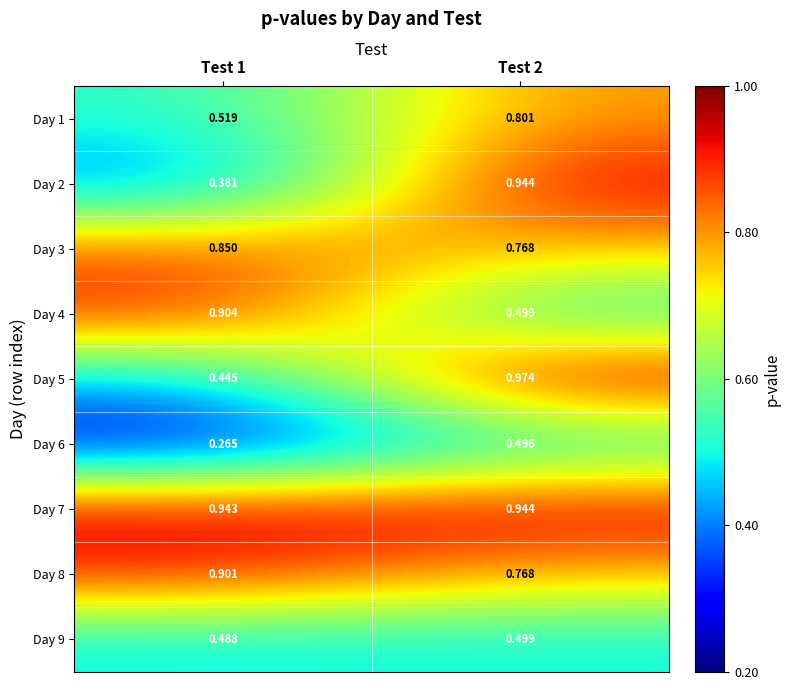

Reading left to right, extract all data points from this chart.

Day 1: Test 1=0.5	Test 2=0.8
Day 2: Test 1=0.4	Test 2=0.9
Day 3: Test 1=0.8	Test 2=0.8
Day 4: Test 1=0.9	Test 2=0.5
Day 5: Test 1=0.4	Test 2=1.0
Day 6: Test 1=0.3	Test 2=0.5
Day 7: Test 1=0.9	Test 2=0.9
Day 8: Test 1=0.9	Test 2=0.8
Day 9: Test 1=0.5	Test 2=0.5